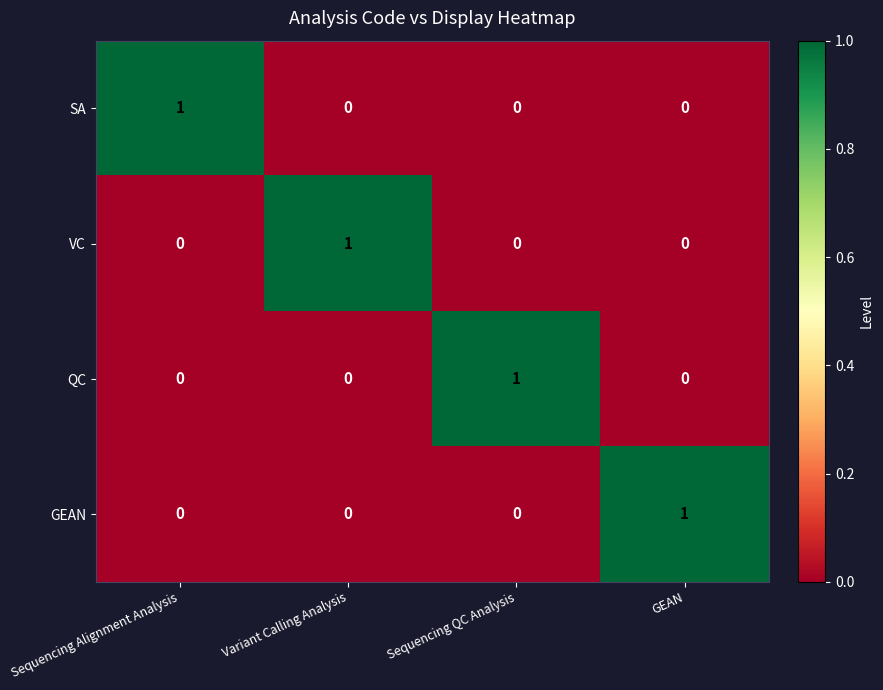

The value of SA at Sequencing QC Analysis is -1. True or false?

False